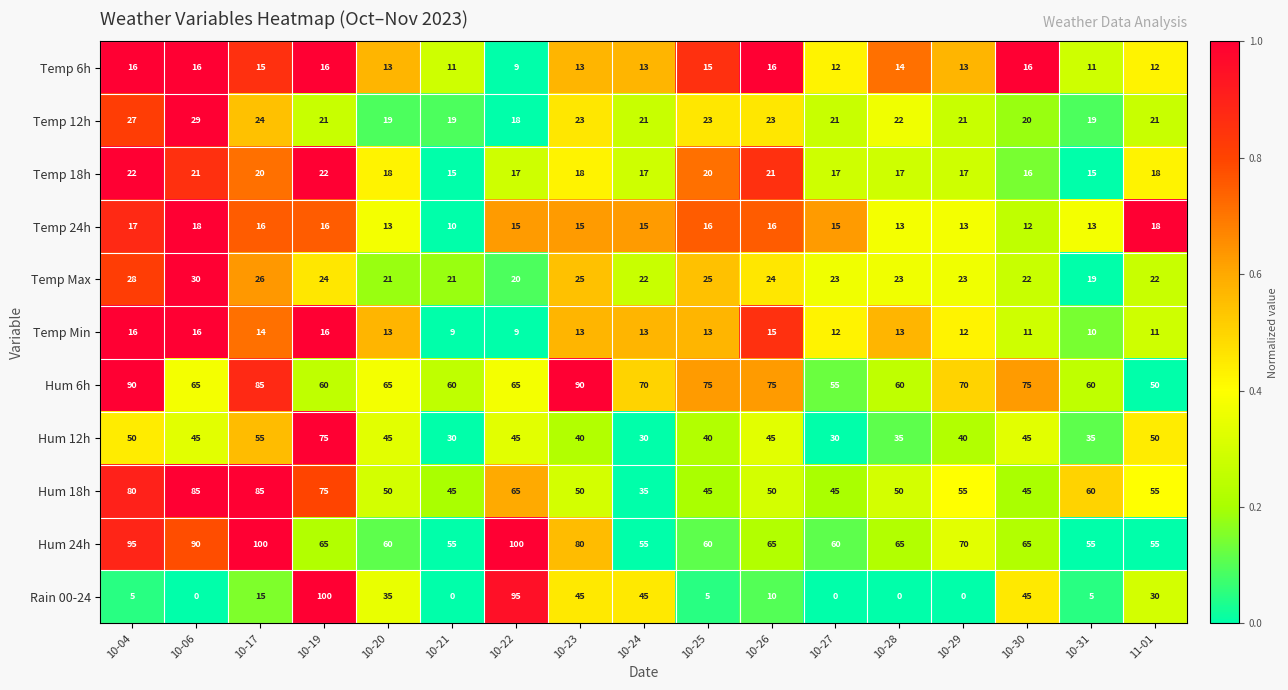

The Hum 6h series shows 17 at 10-31. True or false?

False